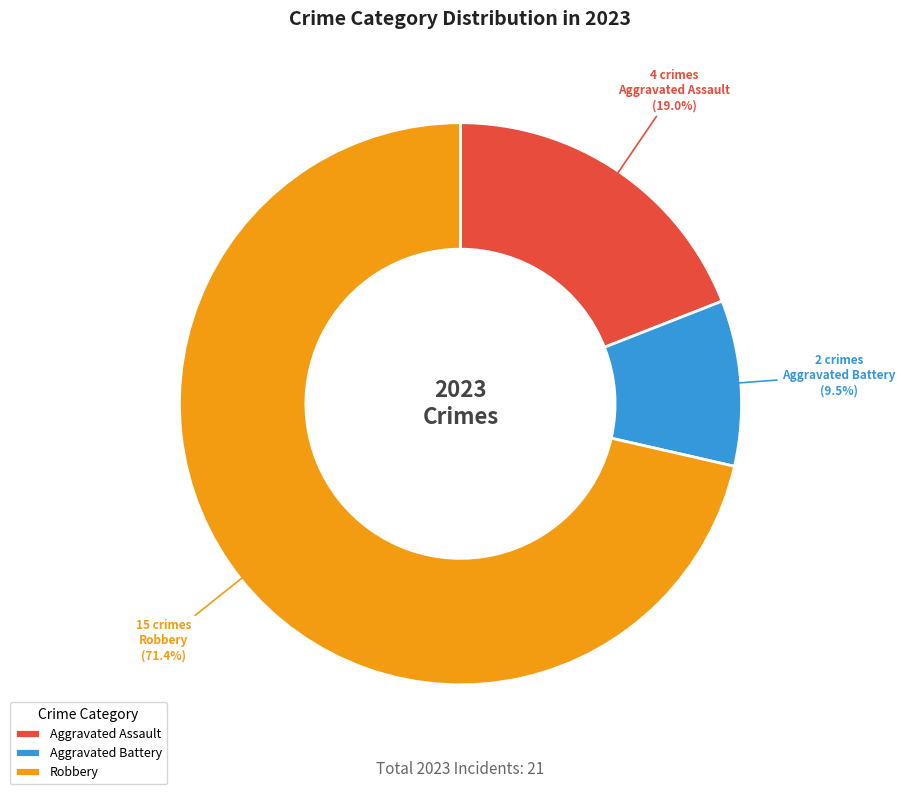

How many segments does this pie chart have?

3